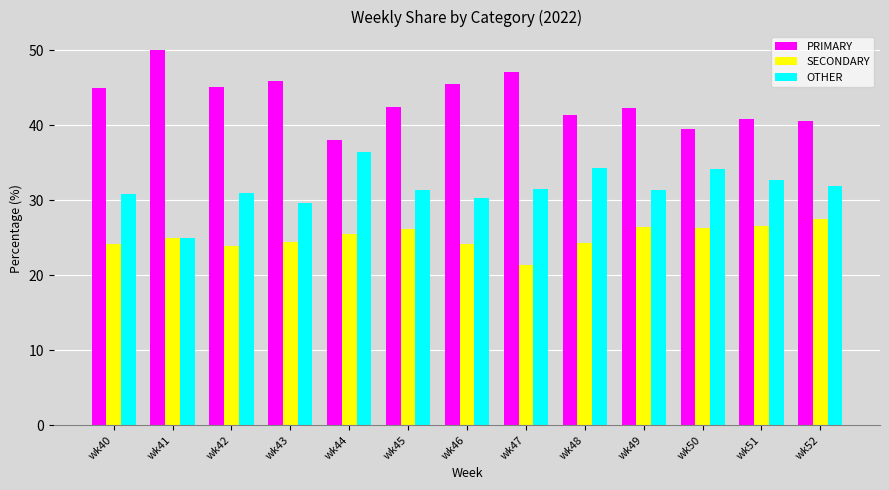

True or false: PRIMARY has a value of 47.1 at wk47.

True